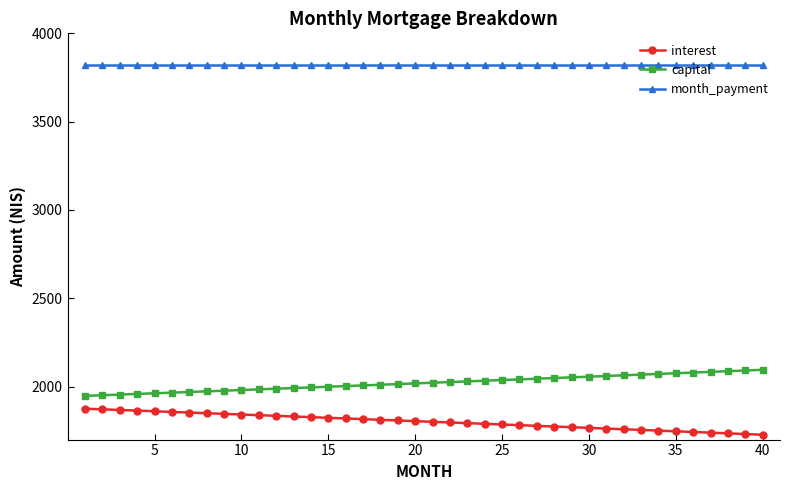

True or false: month_payment and capital intersect in this chart.

False